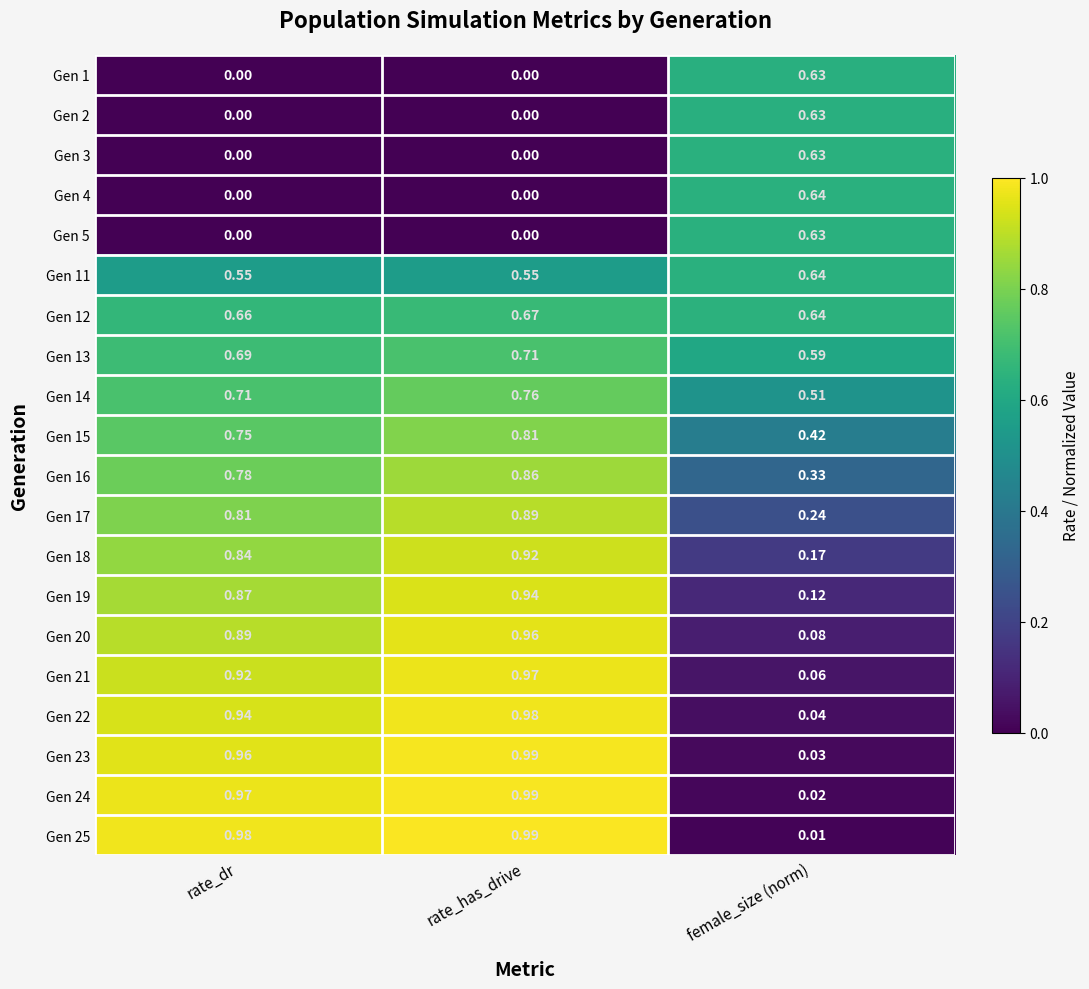

Is the value of Gen 12 at rate_has_drive greater than the value of Gen 13 at female_size (norm)?

Yes